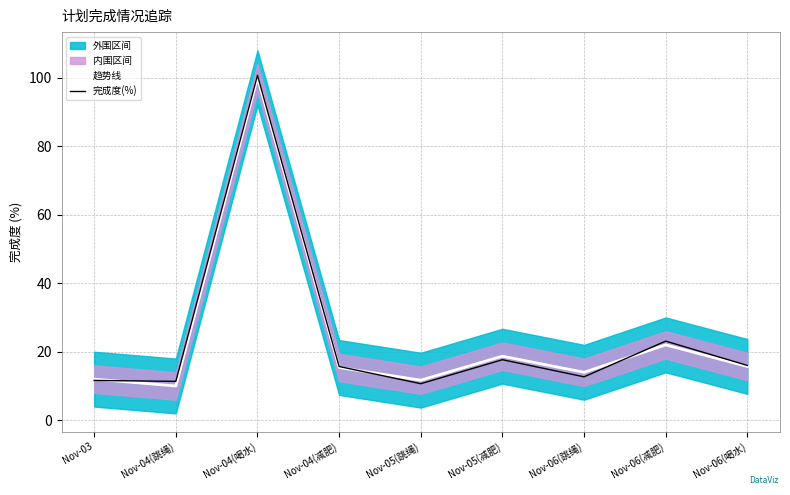

How many times do 完成度(%) and 趋势线 cross each other?

3